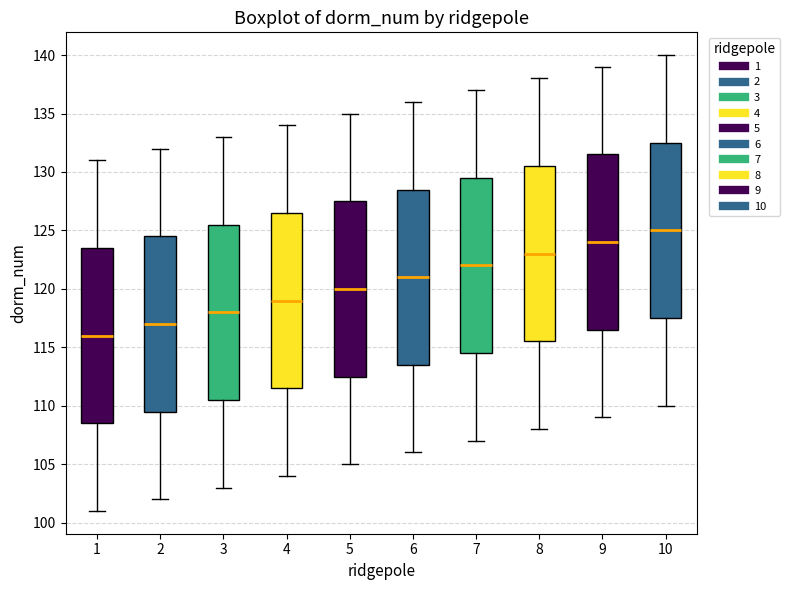

Where is the upper edge of the box at x = 5 on the y-axis? The values are not printed on the chart, so give them approximately, as read against the axis.

127.5